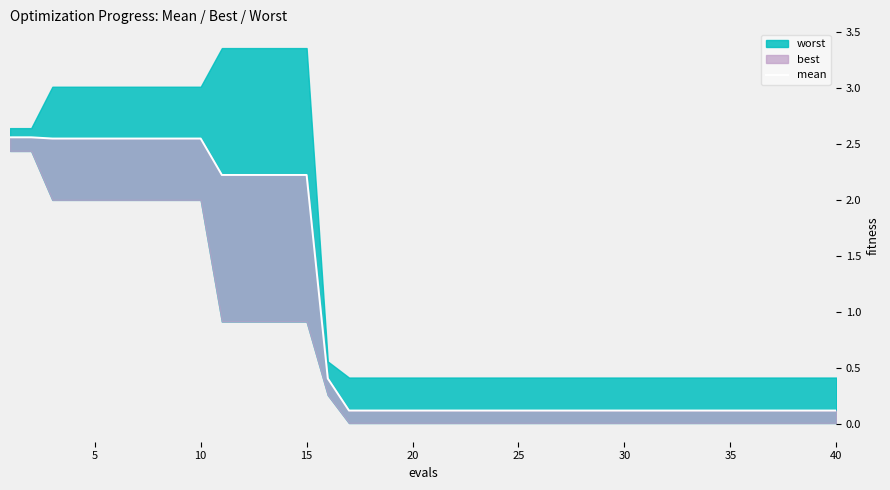

True or false: the data shows 0.1 at 30.

True